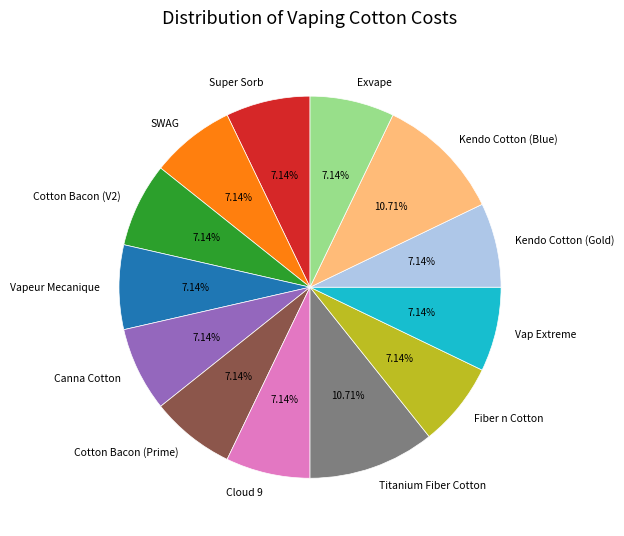

To the nearest percent, what is the difference between the Exvape and Titanium Fiber Cotton slice percentages?

4%